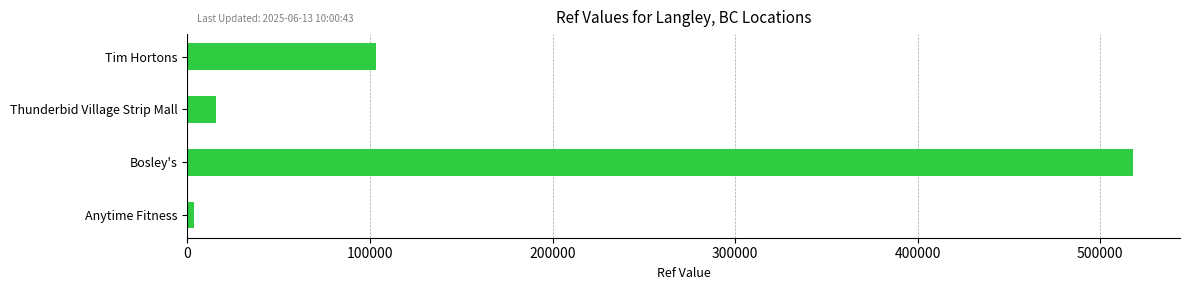

Reading top to bottom, what are all the values shown in this chart?

103081	15803	517810	3603